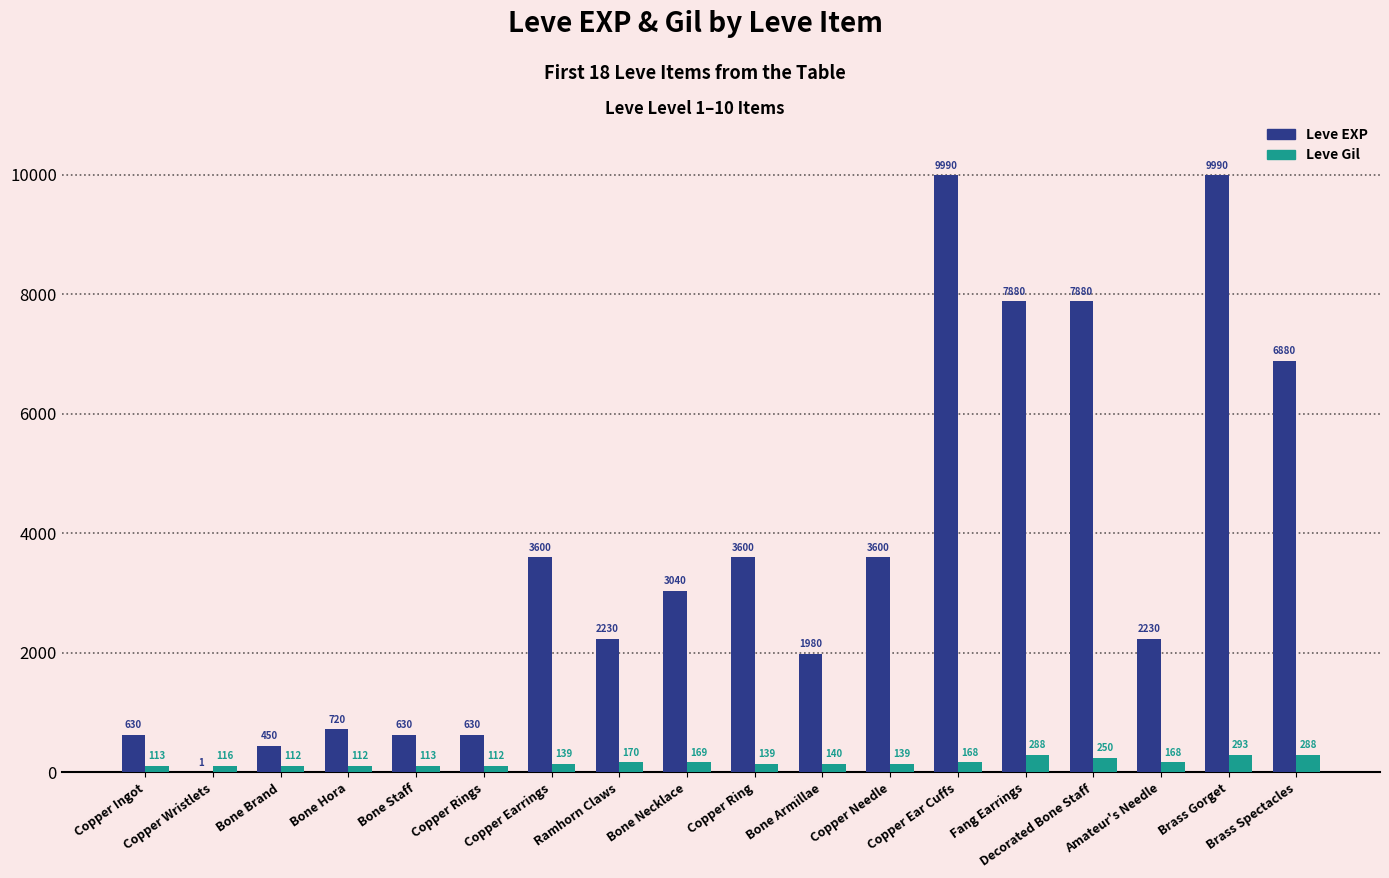

What is the highest value of the Leve Gil series?

293